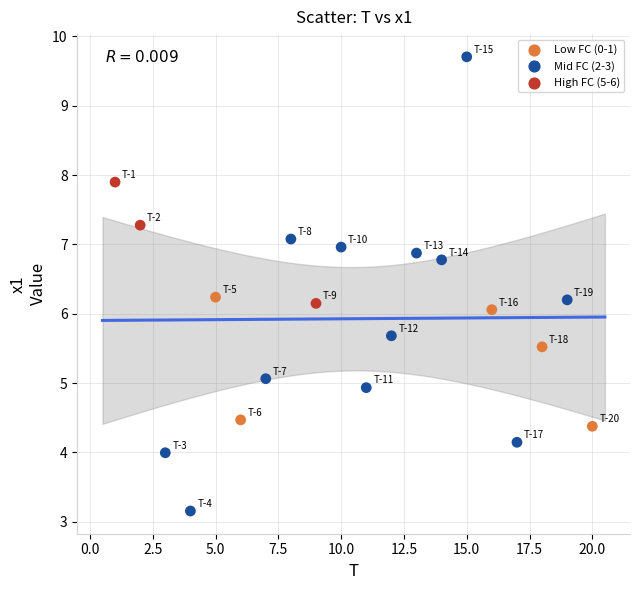

What is the range of Y values (max minus min)?

6.6